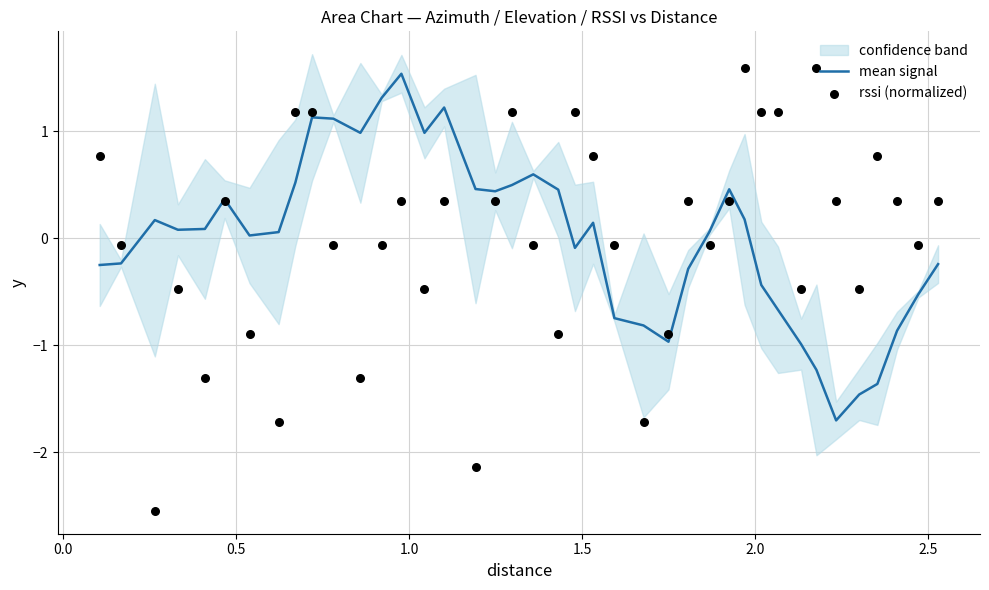

Which series contains the highest Y value?

rssi (normalized)